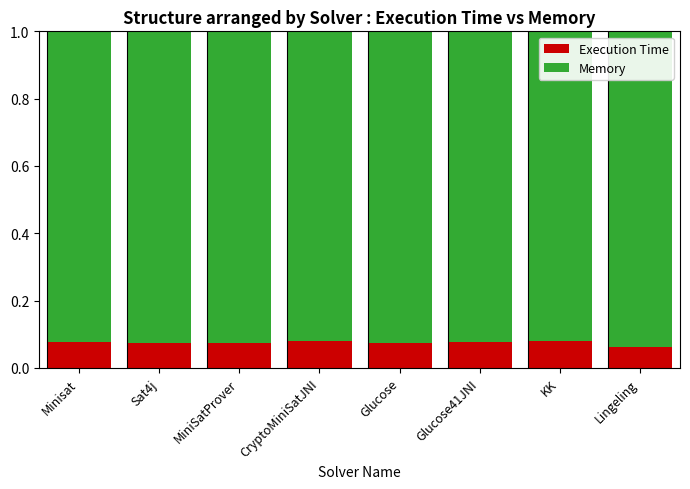

The Execution Time series shows 0.0 at Glucose. True or false?

False